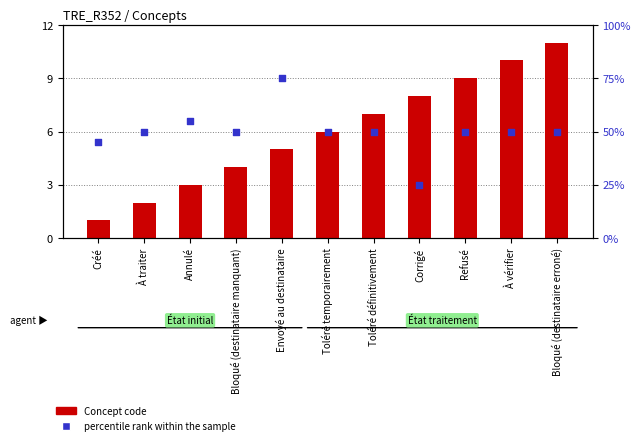

Which series contains the lowest Y value?

Concept code